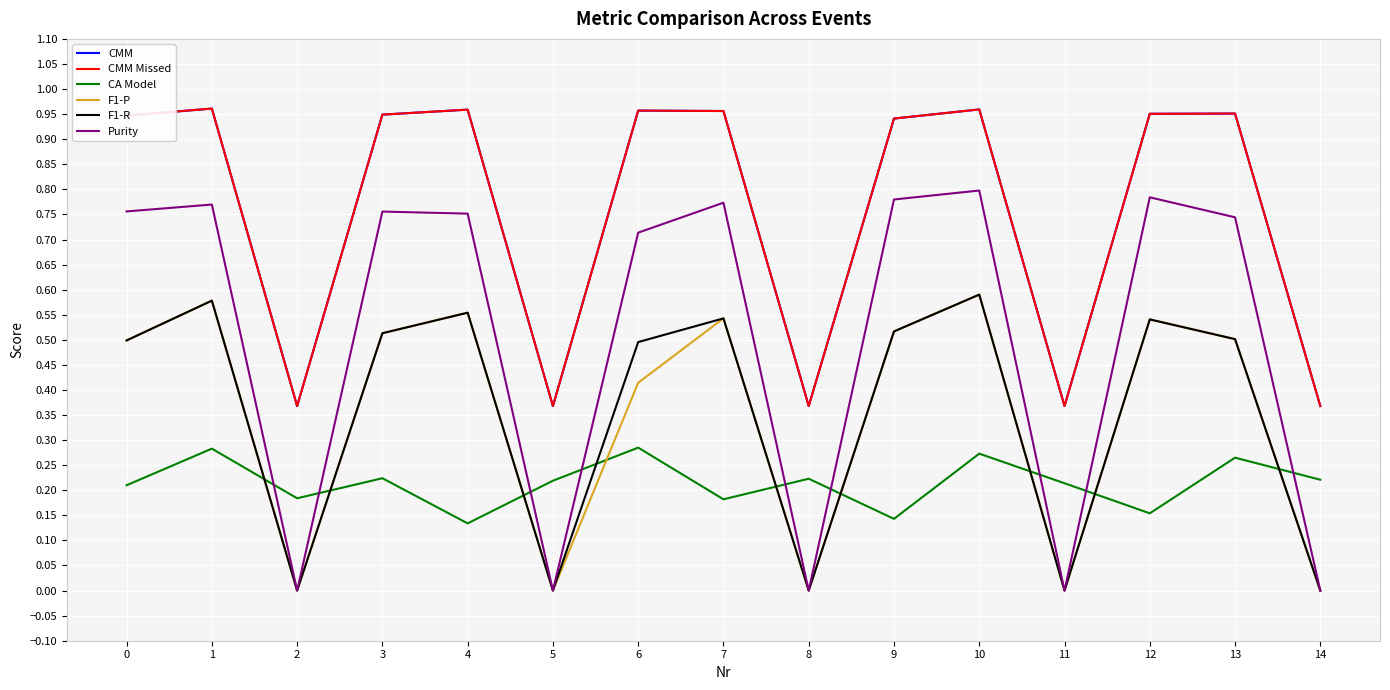

List the series in order of their peak value, lowest first.

CA Model, F1-P, F1-R, Purity, CMM, CMM Missed